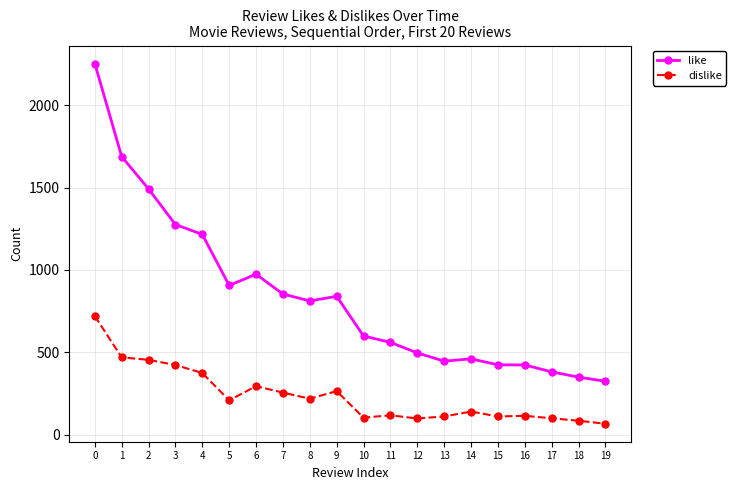

At which category does like reach its first local peak?

6